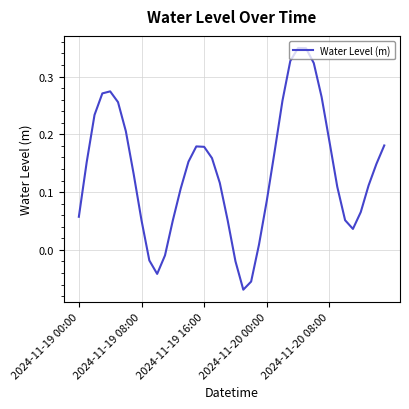

What is the maximum value shown in the chart?

0.3